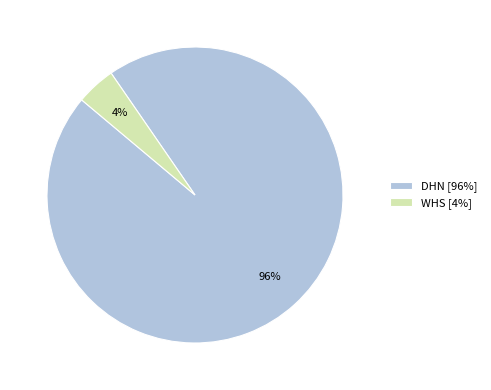

True or false: DHN accounts for 87% of the total.

False